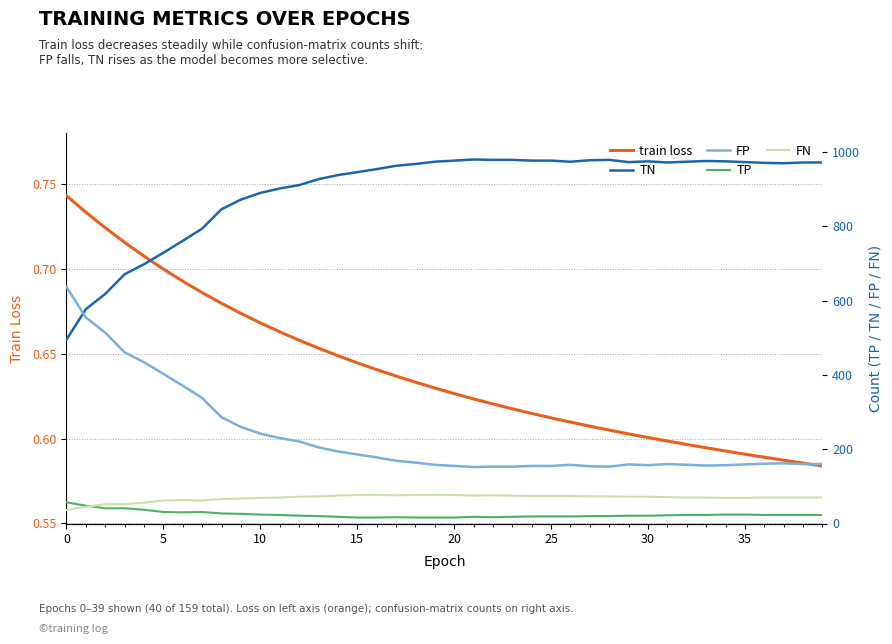

What are all the series names shown in the legend?

train loss, TN, FP, TP, FN